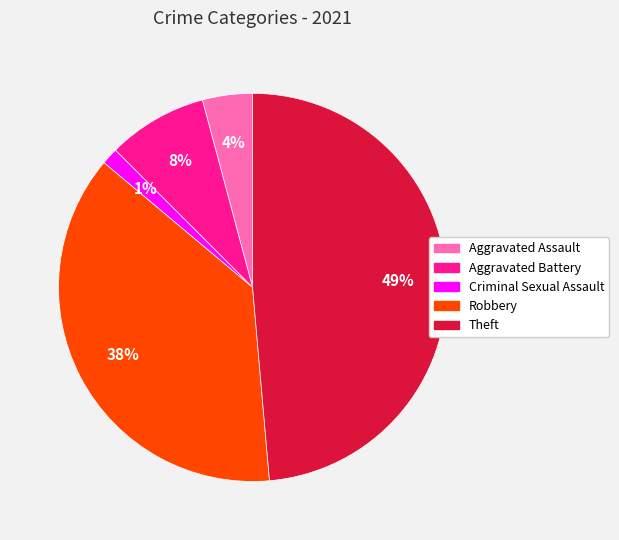

To the nearest percent, what is the difference between the Aggravated Assault and Criminal Sexual Assault slice percentages?

3%